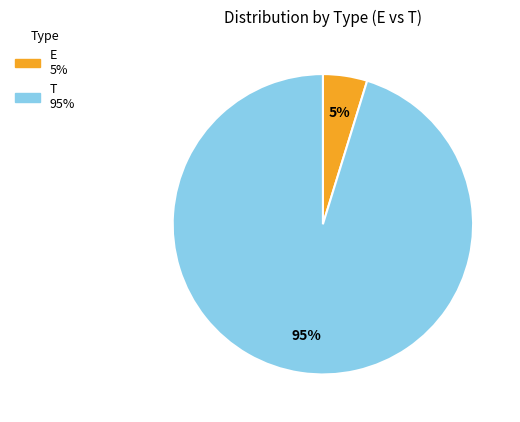

What is the majority slice?

T